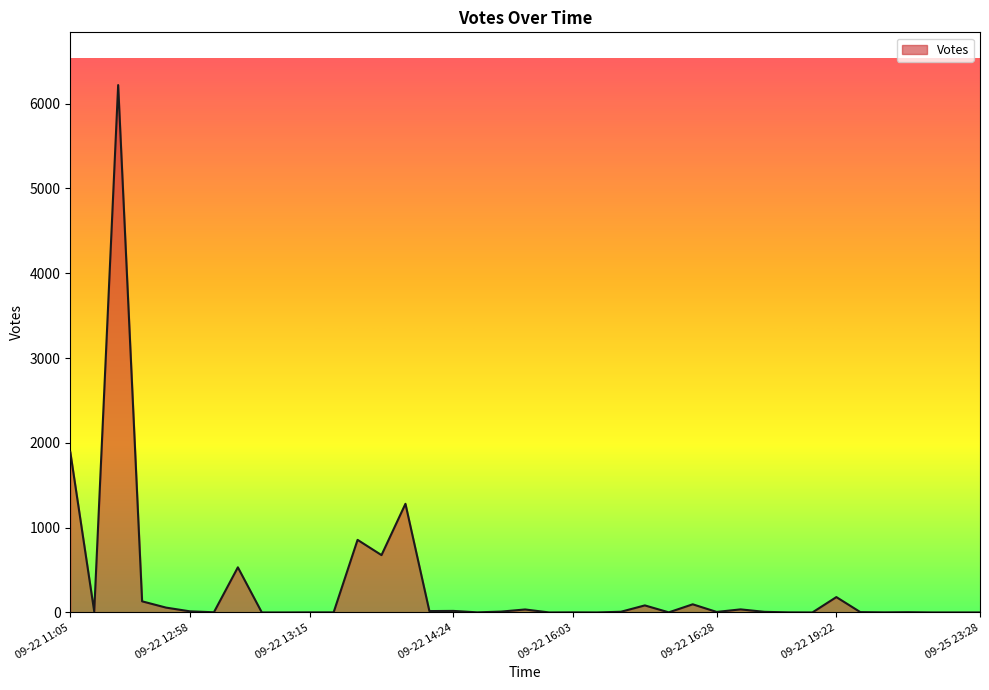

What is the maximum value shown in the chart?

6219